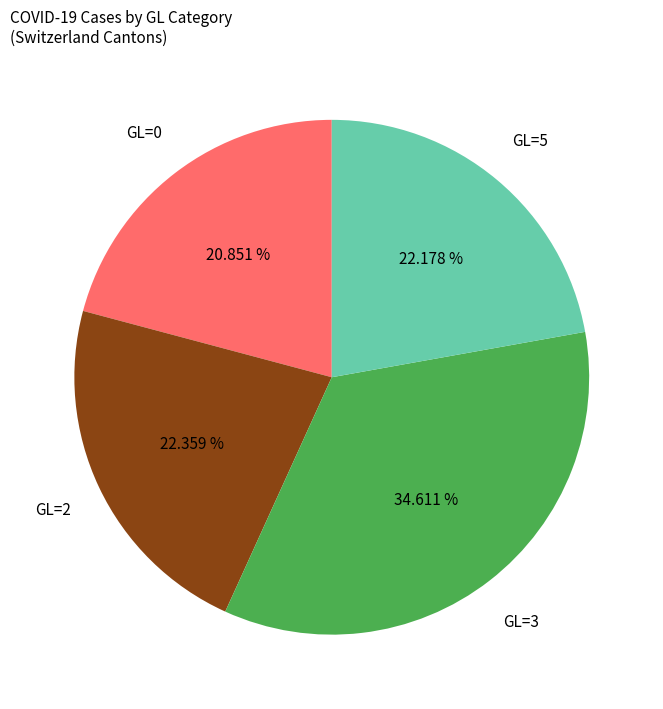

Combined, do GL=5 and GL=3 account for over 50%?

Yes